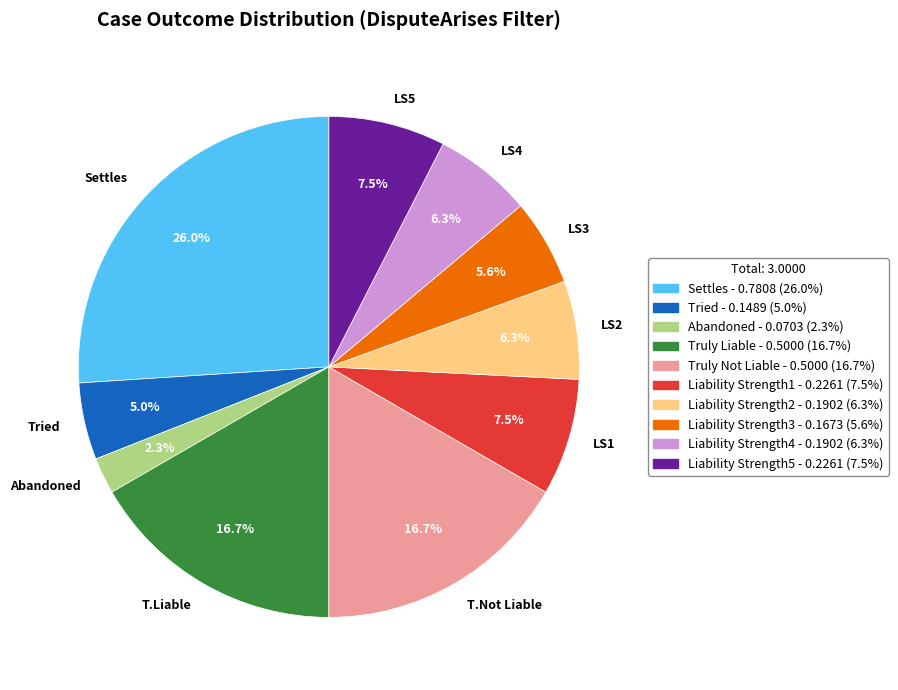

How many segments does this pie chart have?

10